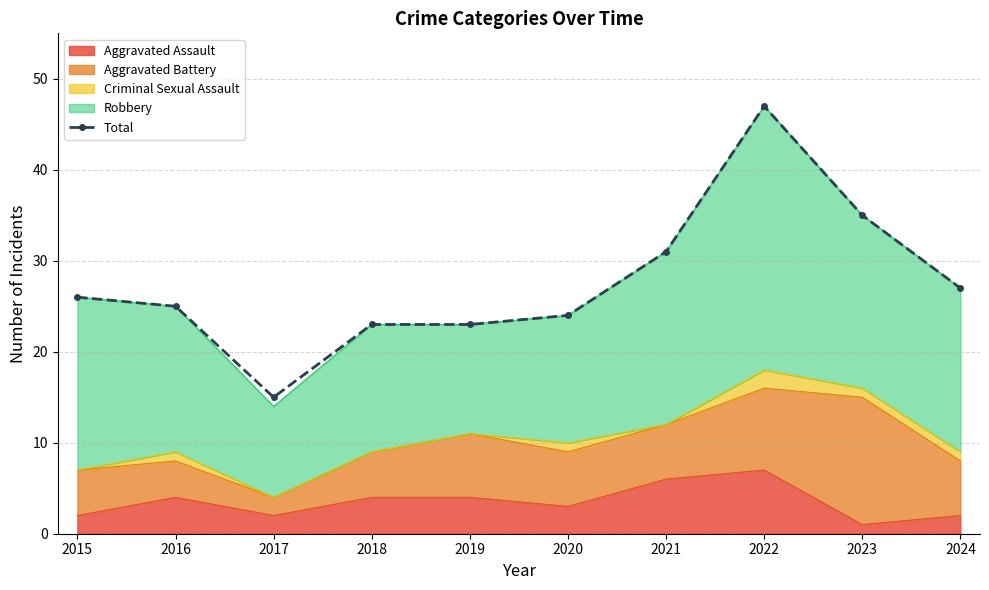

What is the smallest value displayed?

15